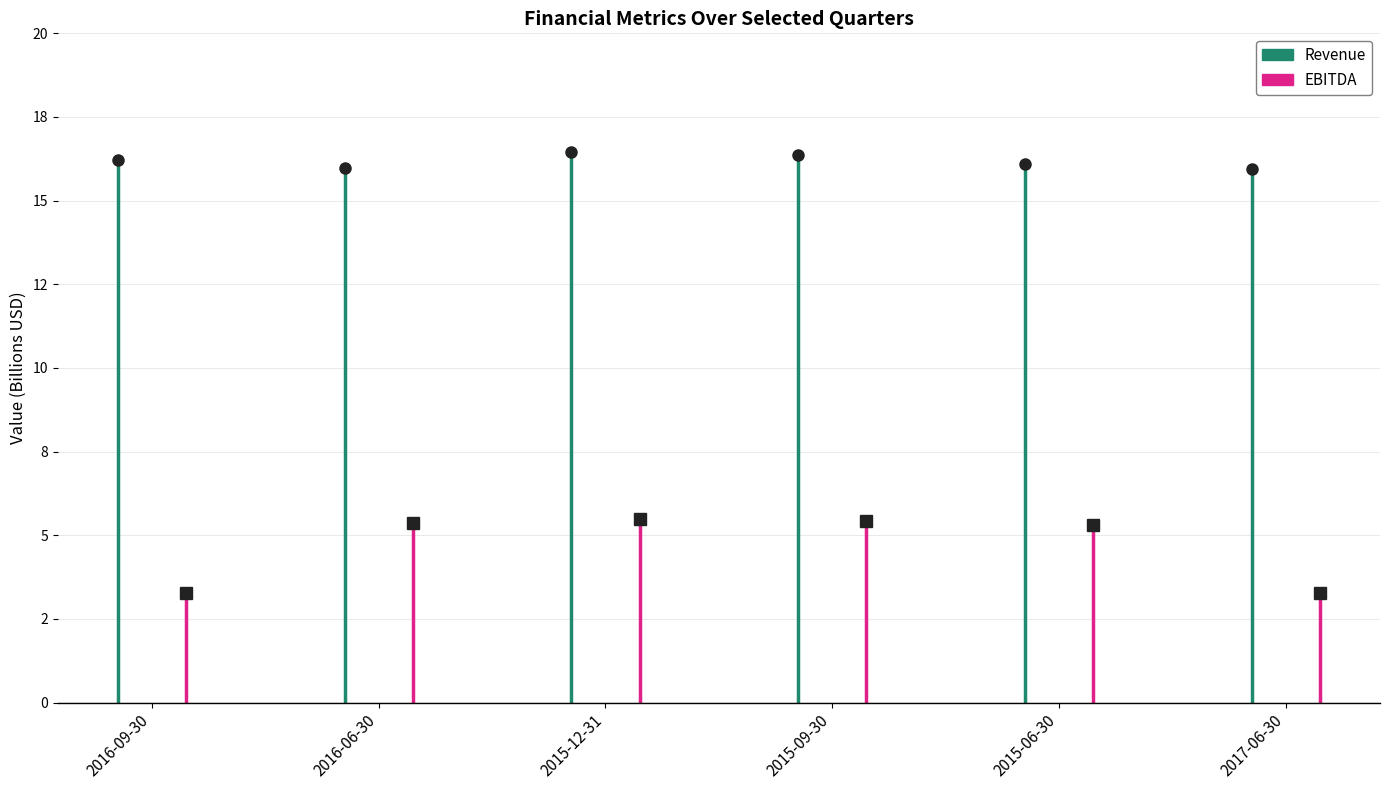

What are all the series names shown in the legend?

Revenue, EBITDA